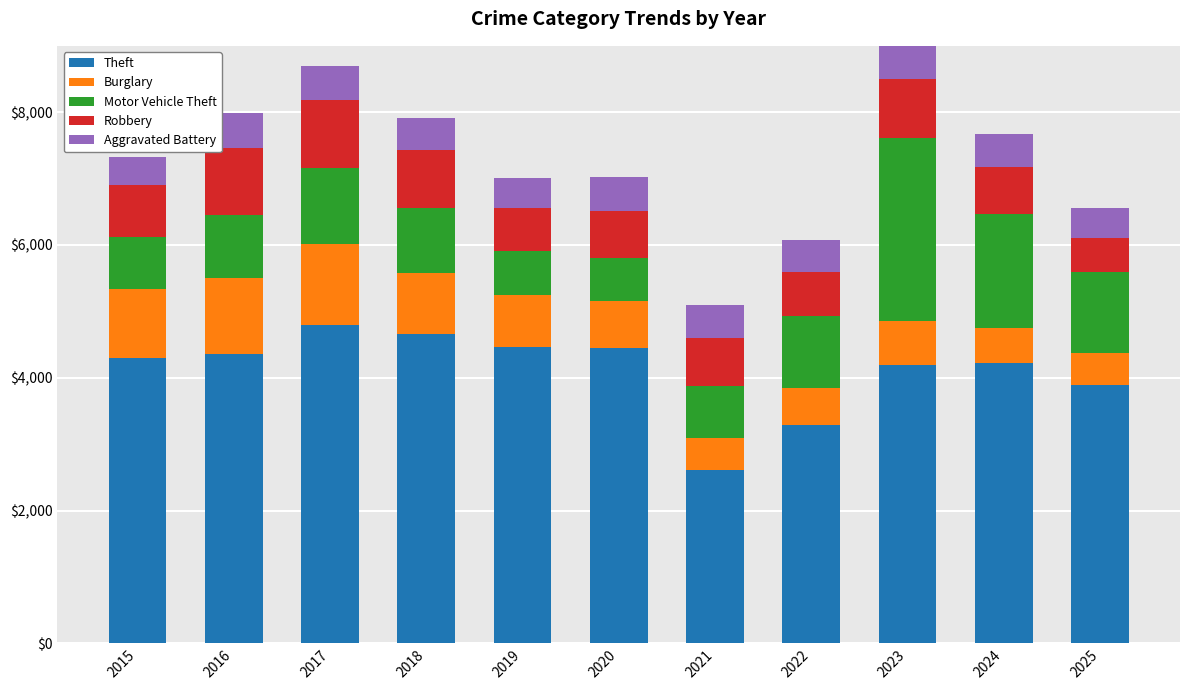

What is the difference between the second highest and second lowest values in the Theft series?

1376